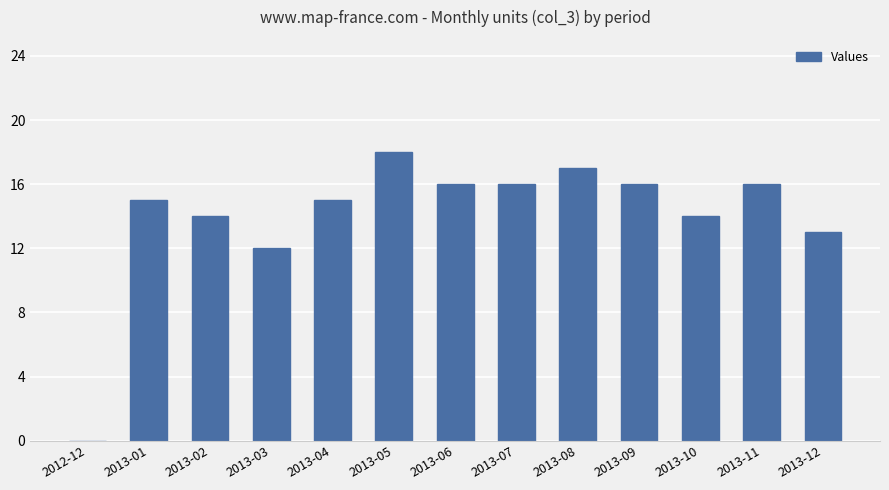

Approximately how many times larger is the value at 2013-06 compared to 2013-02?

1.1